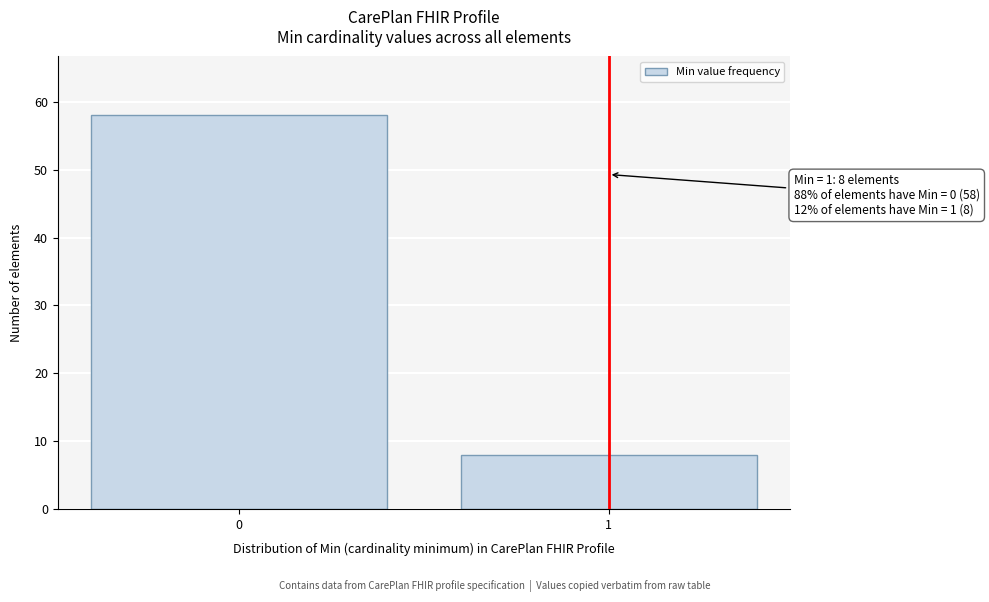

Reading right to left, transcribe all the data shown in this chart.

1=8	0=58